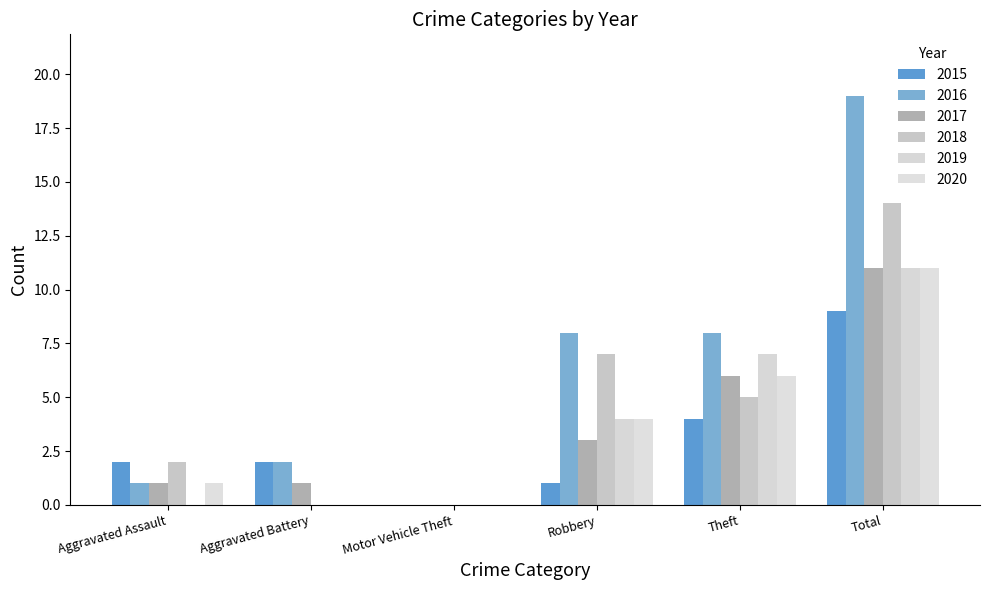

List the series in order of their peak value, highest first.

2016, 2018, 2017, 2019, 2020, 2015